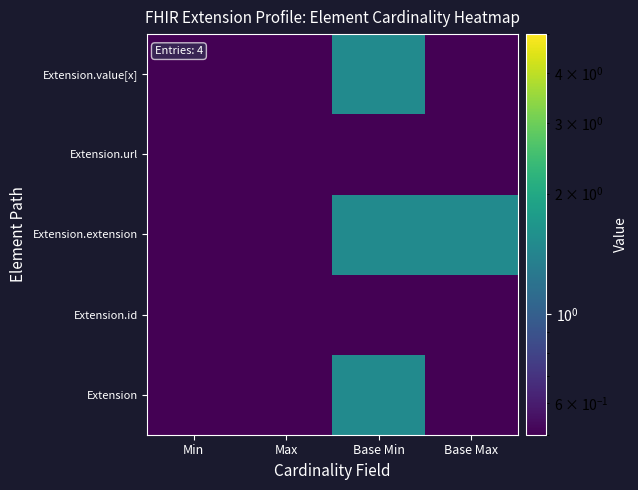

Reading left to right, what are all the values shown in this chart?

Extension: Min=0.5	Max=0.5	Base Min=1.5	Base Max=0.5
Extension.id: Min=0.5	Max=0.5	Base Min=0.5	Base Max=0.5
Extension.extension: Min=0.5	Max=0.5	Base Min=1.5	Base Max=1.5
Extension.url: Min=0.5	Max=0.5	Base Min=0.5	Base Max=0.5
Extension.value[x]: Min=0.5	Max=0.5	Base Min=1.5	Base Max=0.5